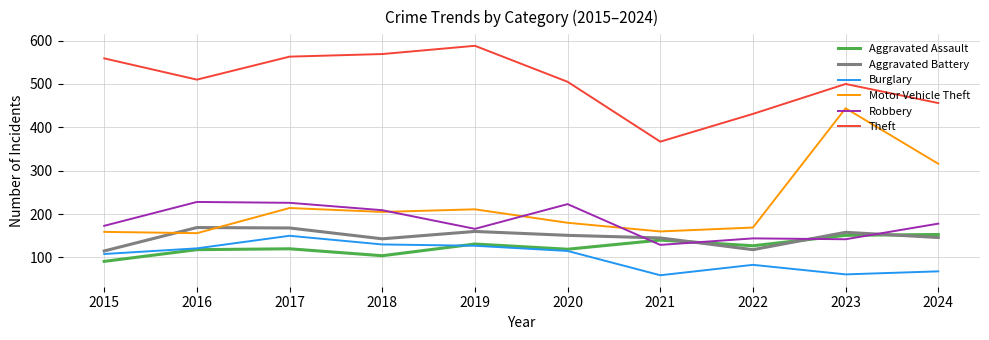

Is the value of Aggravated Battery at 2019 greater than the value of Robbery at 2020?

No